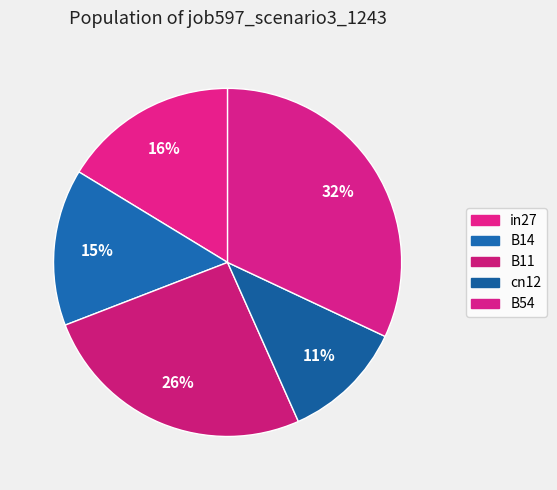

Does in27 represent more than half of the total?

No